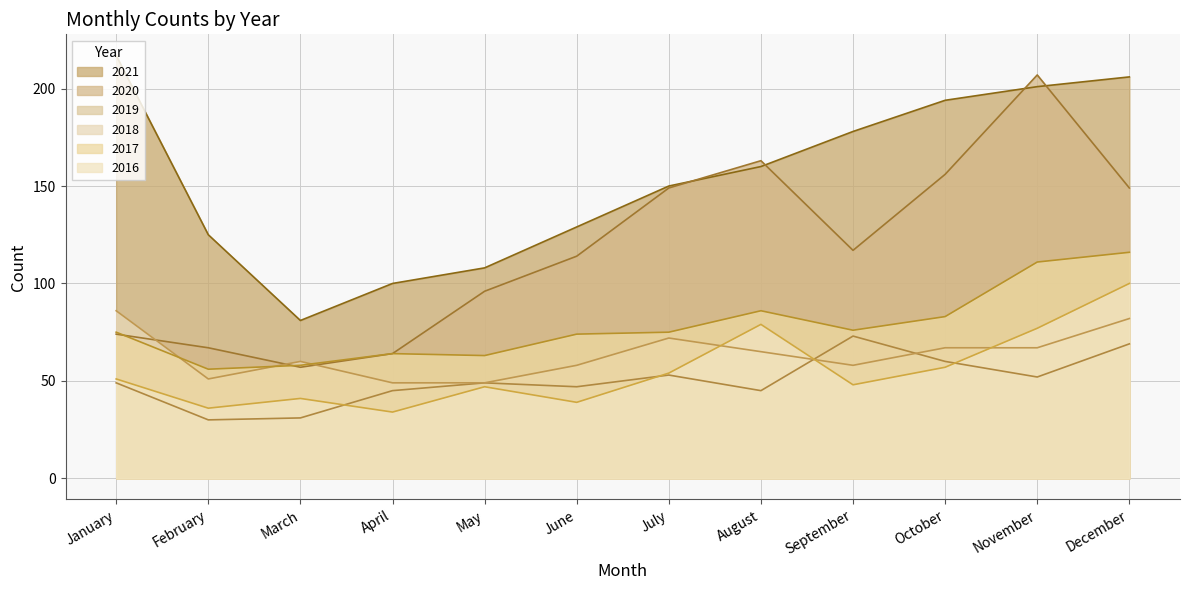

The value of 2017 at July is 75. True or false?

True